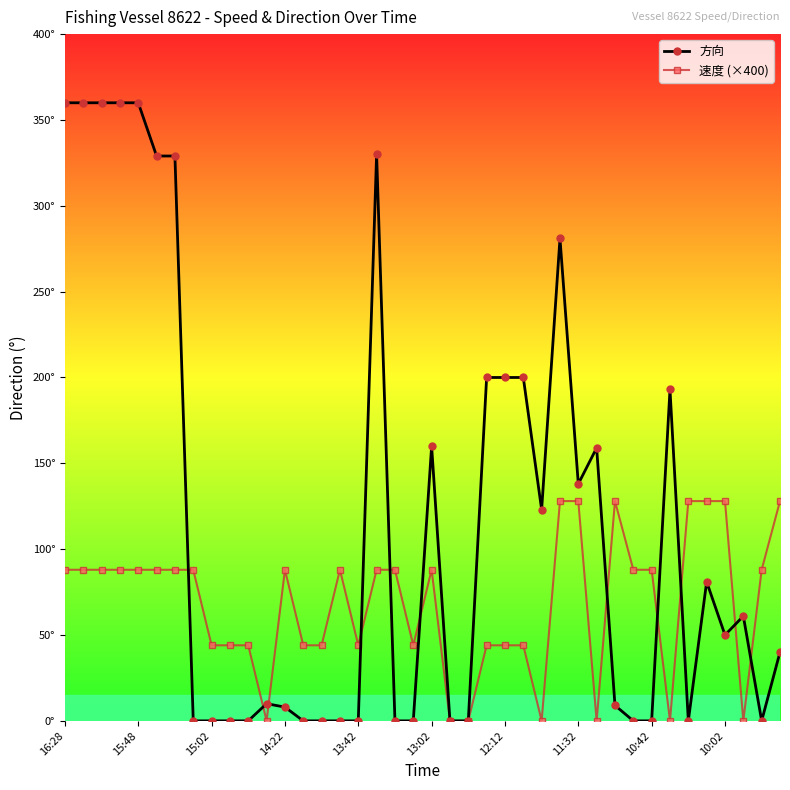

Is this an area chart (filled region under the line)?

No